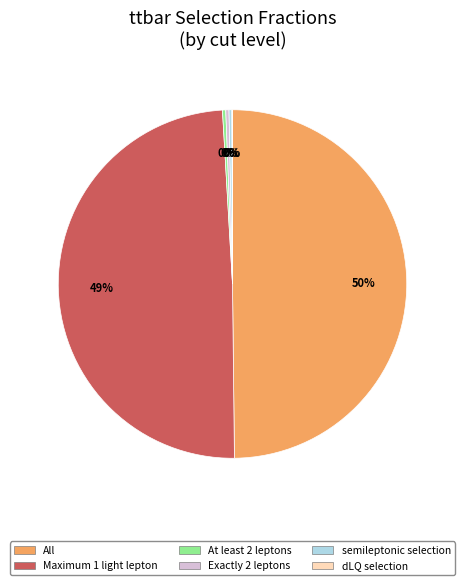

To the nearest percent, what is the average slice percentage?

17%